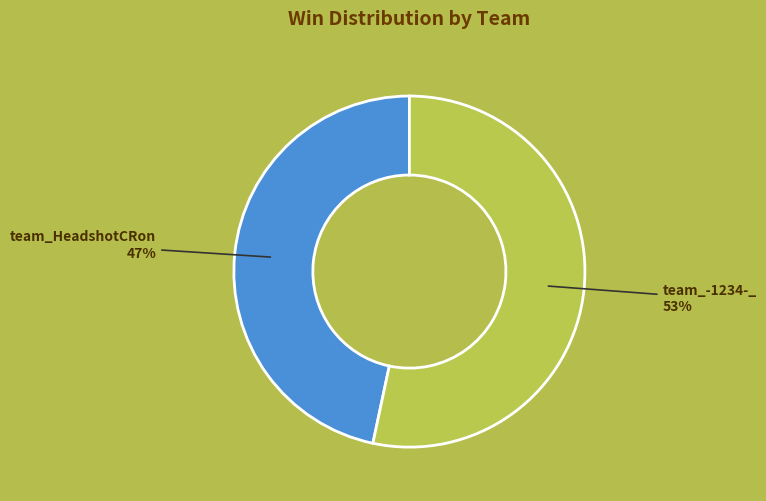

To the nearest percent, what is the average slice percentage?

50%